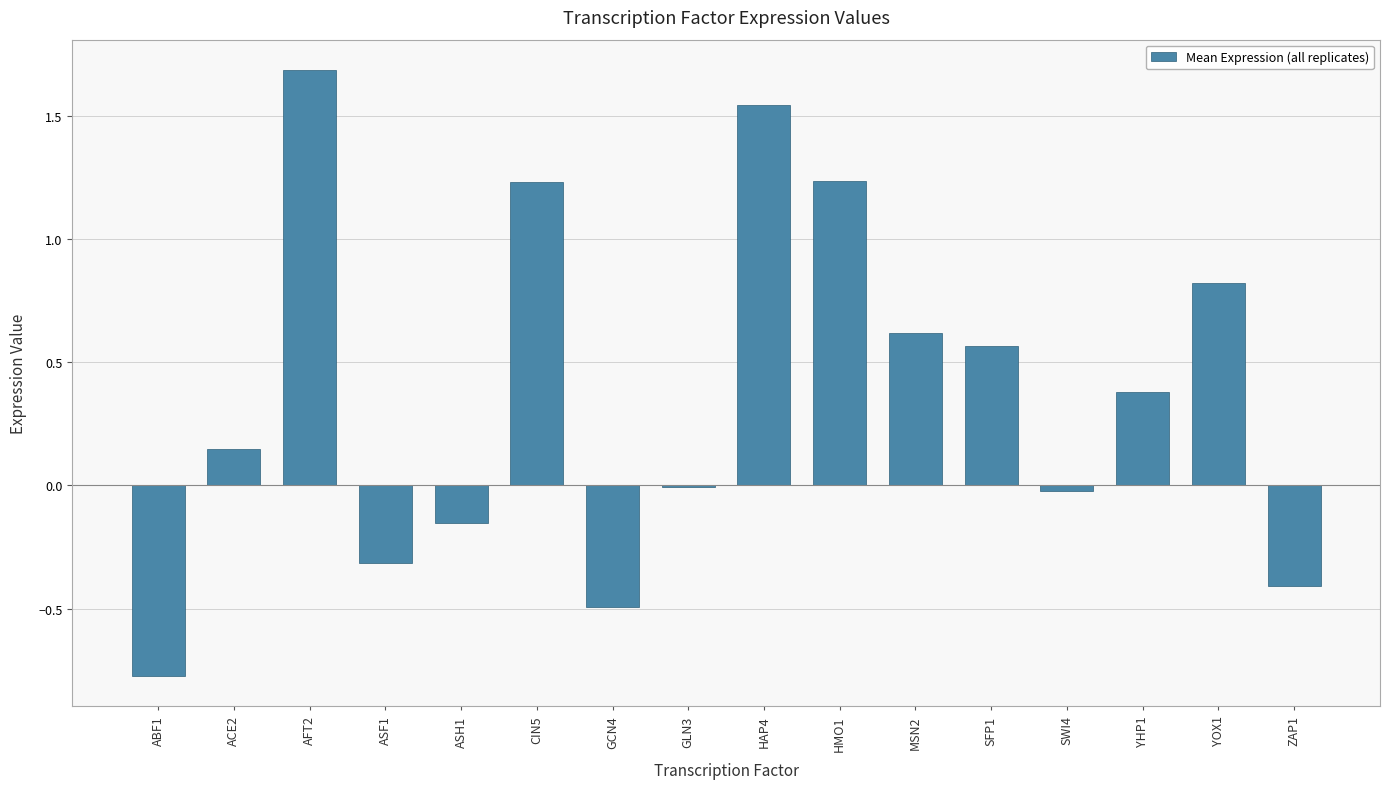

What is the maximum value shown in the chart?

1.7